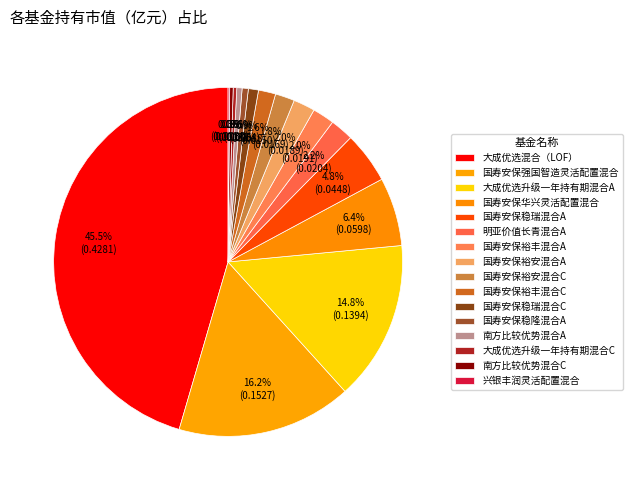

Is 明亚价值长青混合A the majority of the pie?

No